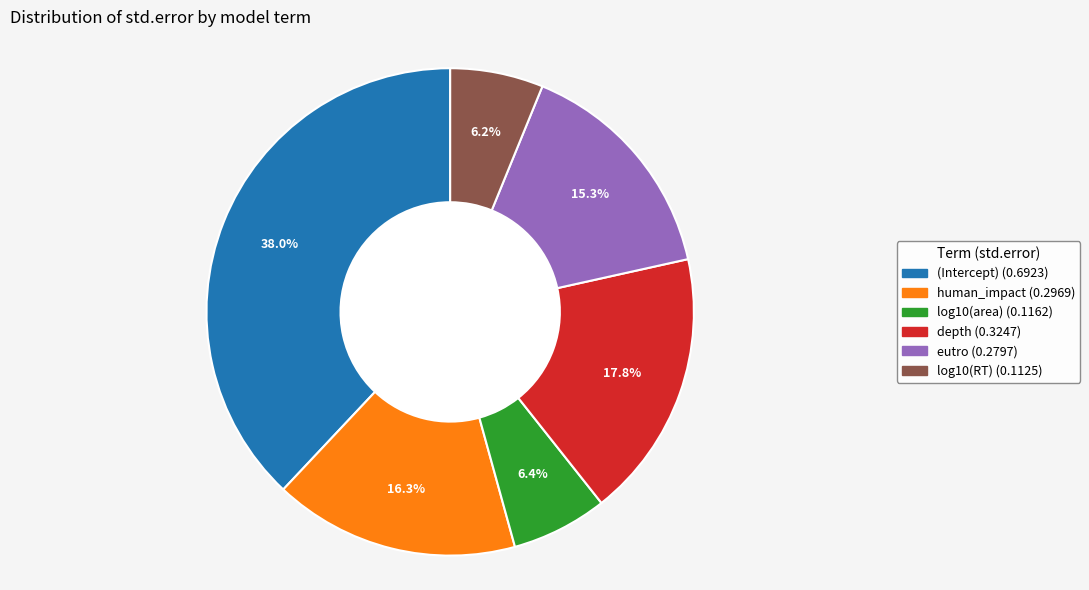

To the nearest percent, what is the combined percentage of human_impact and log10(area)?

23%